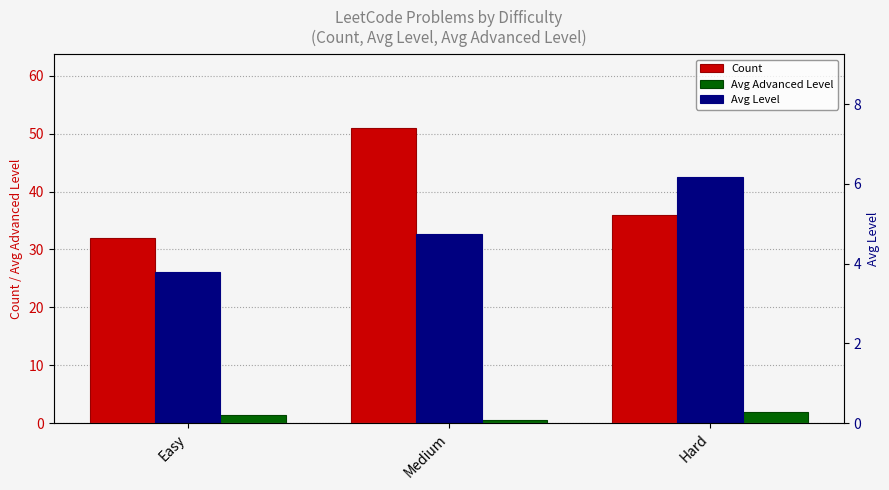

Which series changed the most between Easy and Medium?

Count